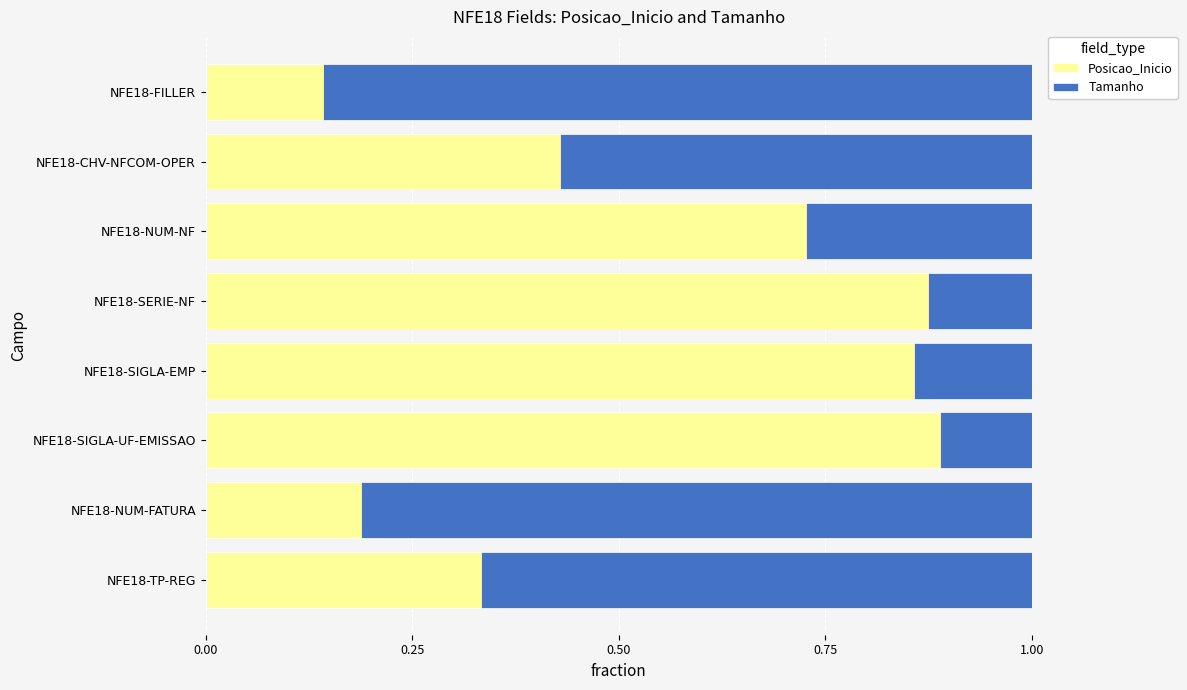

The value of Posicao_Inicio at NFE18-SIGLA-EMP is 1.3. True or false?

False